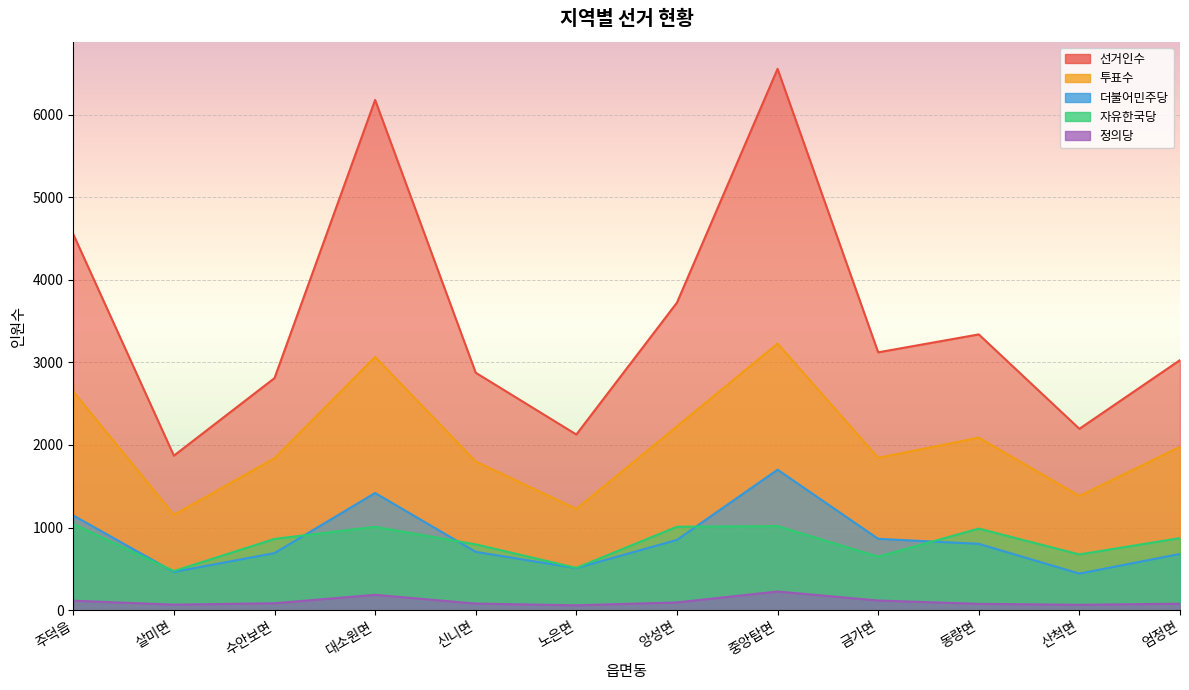

What is the spread (max minus min) of values at 살미면?

1804